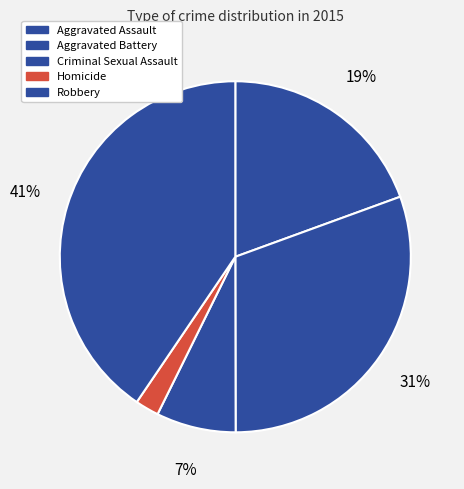

Is there a majority slice in this chart?

No